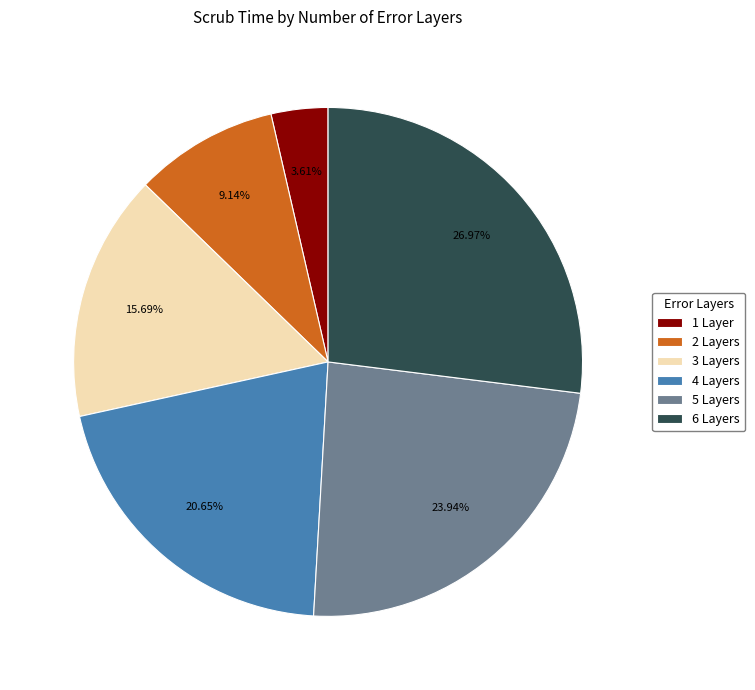

Which category has the biggest portion of the pie?

6